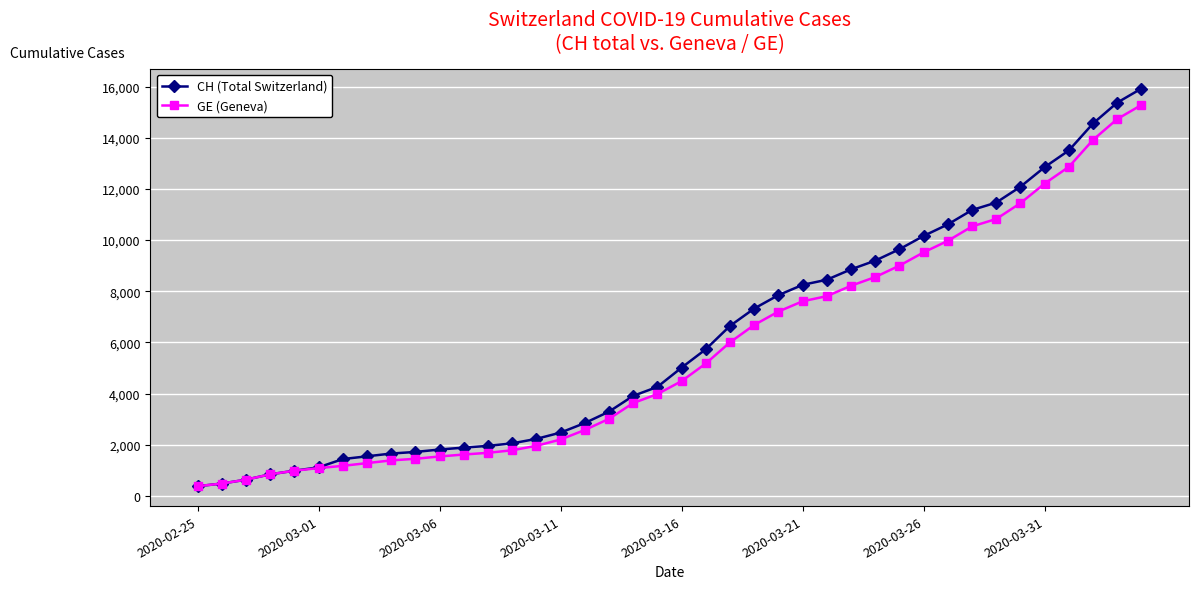

Which series has the largest range (max minus min)?

CH (Total Switzerland)